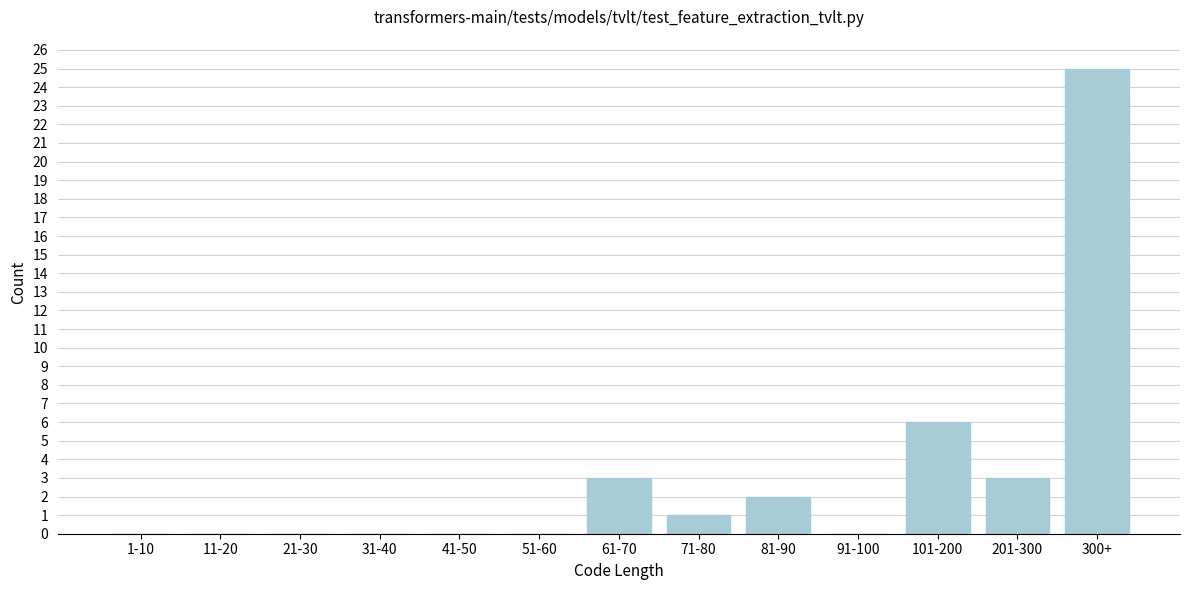

Reading left to right, list all the values displayed in this chart.

1-10=0	11-20=0	21-30=0	31-40=0	41-50=0	51-60=0	61-70=3	71-80=1	81-90=2	91-100=0	101-200=6	201-300=3	300+=25